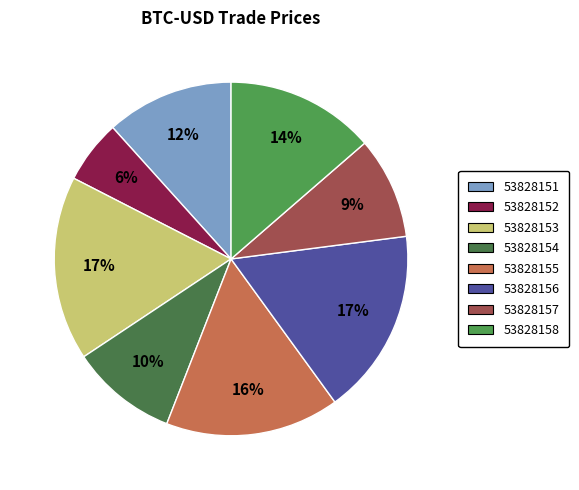

Combined, do 53828151 and 53828158 account for over 50%?

No